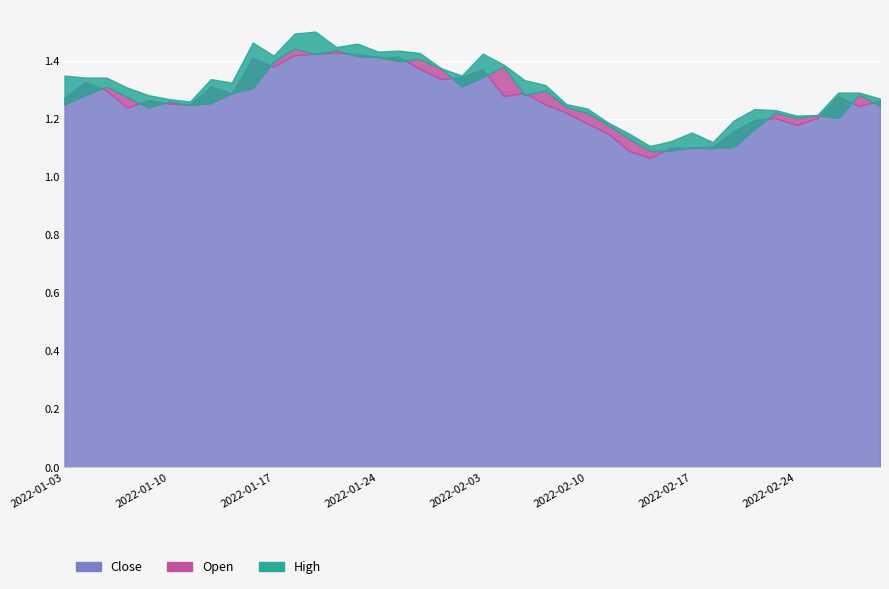

At which category does the chart reach its minimum across all series?

2022-02-15